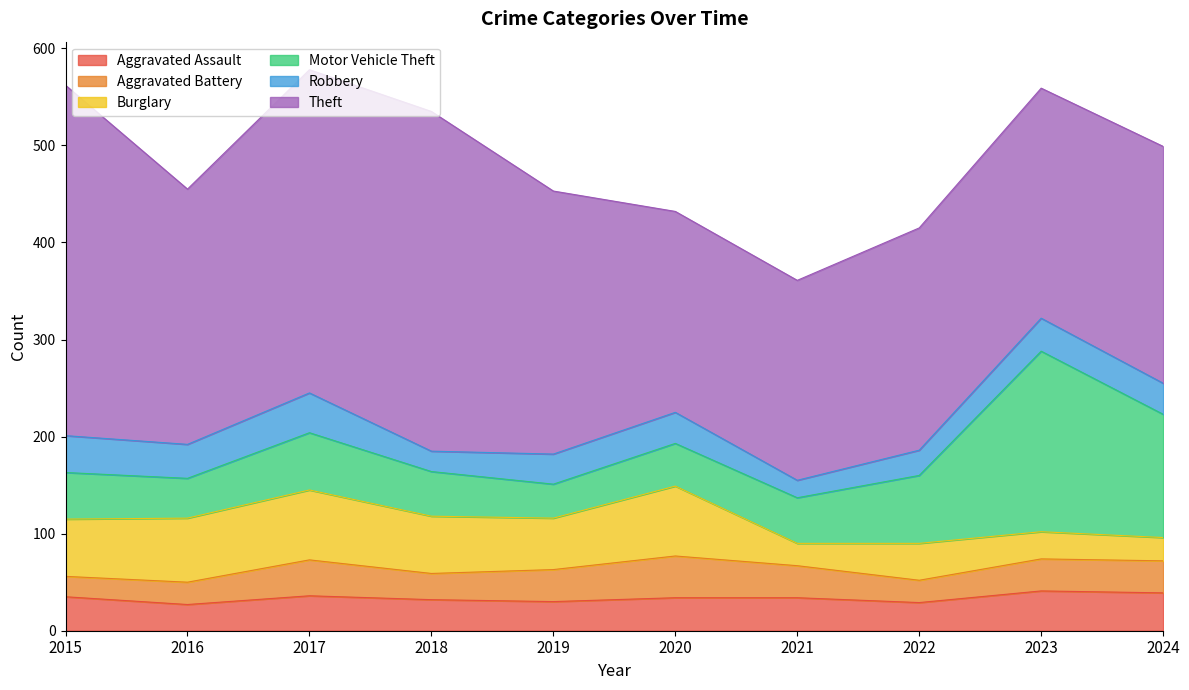

Which category has the lowest value across all series?

2021